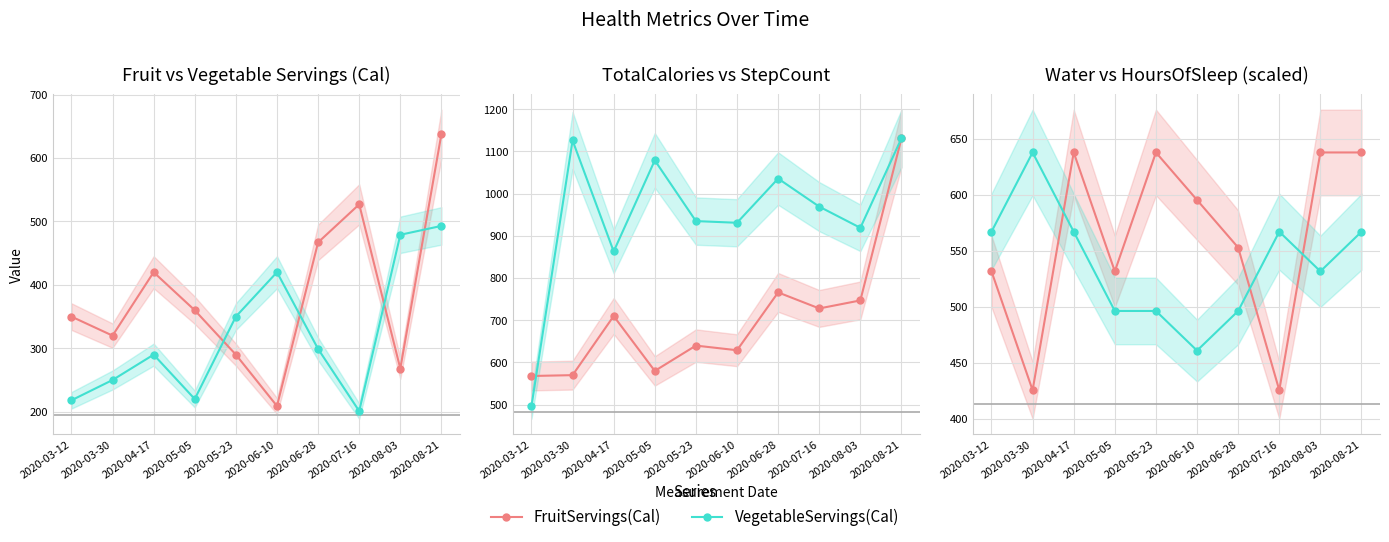

What is the total value across all series at 2020-06-28?

3616.8